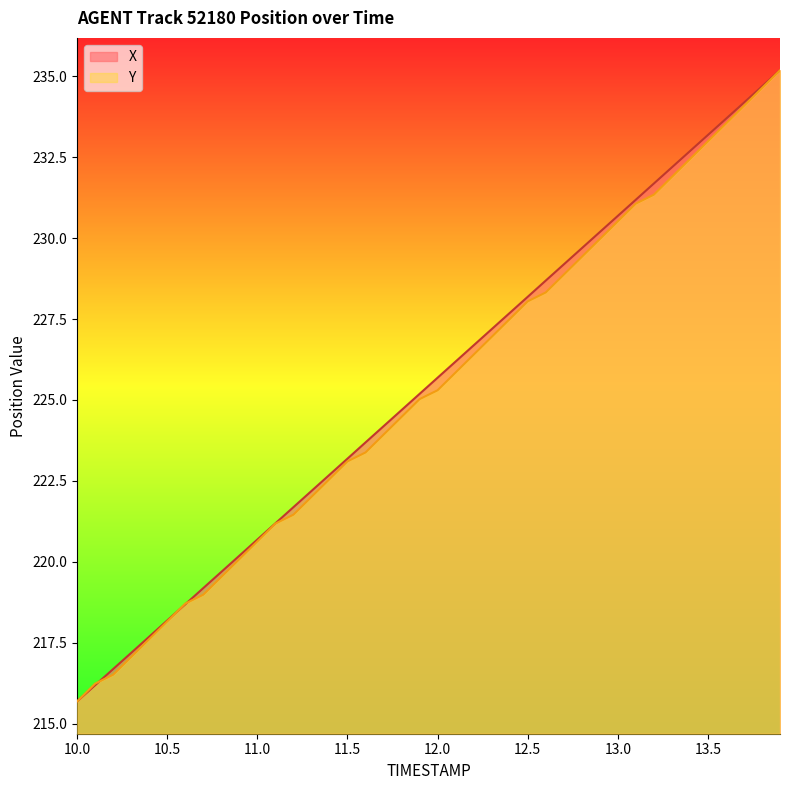

Reading right to left, list all the values displayed in this chart.

X: 235.2	234.7	234.2	233.7	233.2	232.7	232.2	231.7	231.2	230.7	230.2	229.7	229.2	228.7	228.2	227.7	227.2	226.7	226.2	225.7	225.2	224.7	224.2	223.7	223.2	222.7	222.2	221.7	221.2	220.7	220.2	219.7	219.2	218.7	218.2	217.7	217.2	216.7	216.2	215.7
Y: 235.2	234.6	234.1	233.5	233.0	232.4	231.9	231.3	231.1	230.5	230.0	229.4	228.9	228.3	228.0	227.5	226.9	226.4	225.9	225.3	225.0	224.5	223.9	223.4	223.1	222.6	222.0	221.5	221.2	220.6	220.1	219.5	219.0	218.7	218.2	217.6	217.1	216.5	216.2	215.7